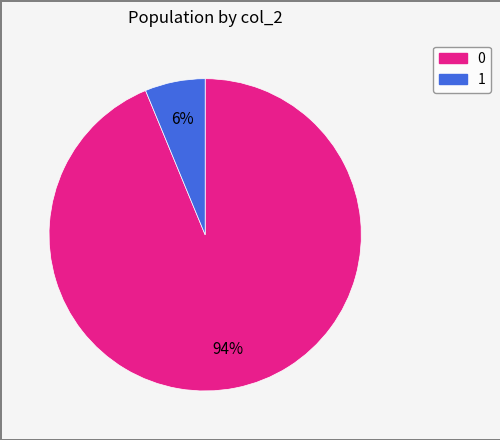

To the nearest percent, what percentage of the pie is 1?

6%